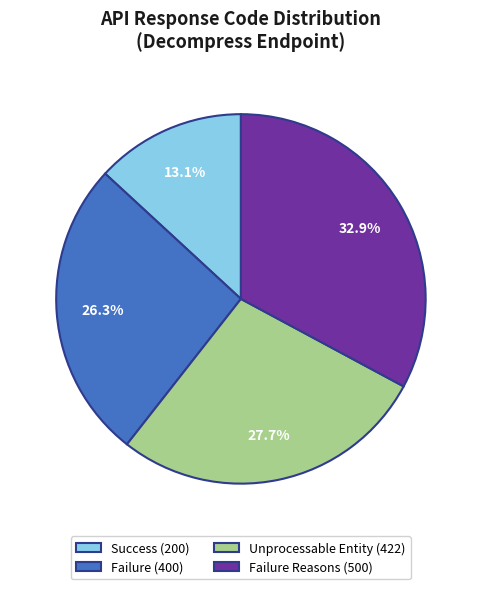

Is it true that Success (200) is 24% of the pie?

False